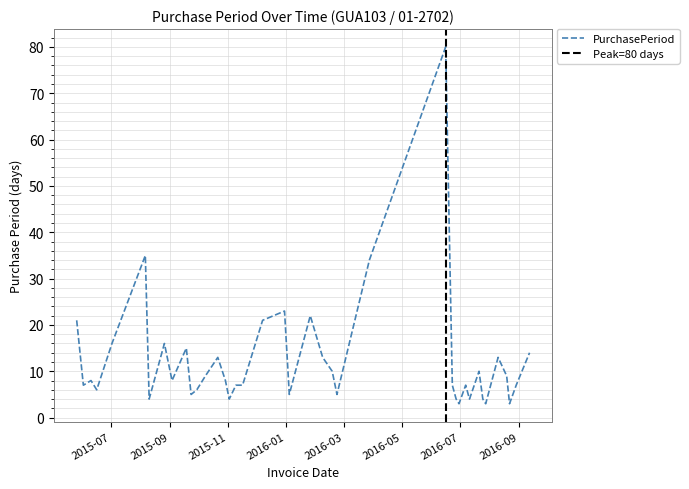

The value at 2016-06-23 is 7. True or false?

True